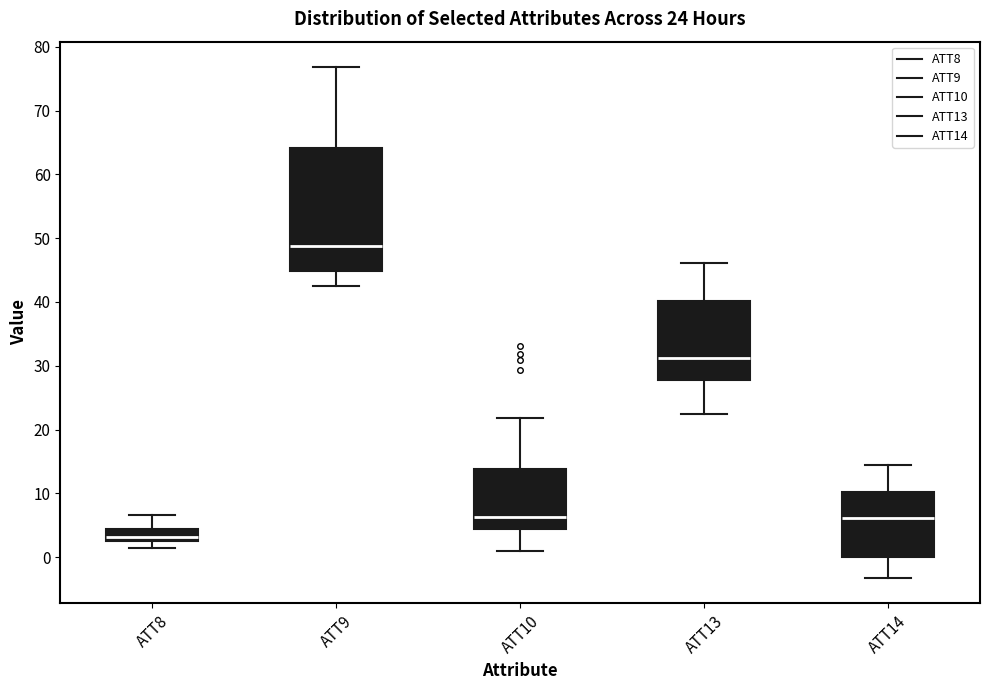

Which box's median line is the highest?

ATT9